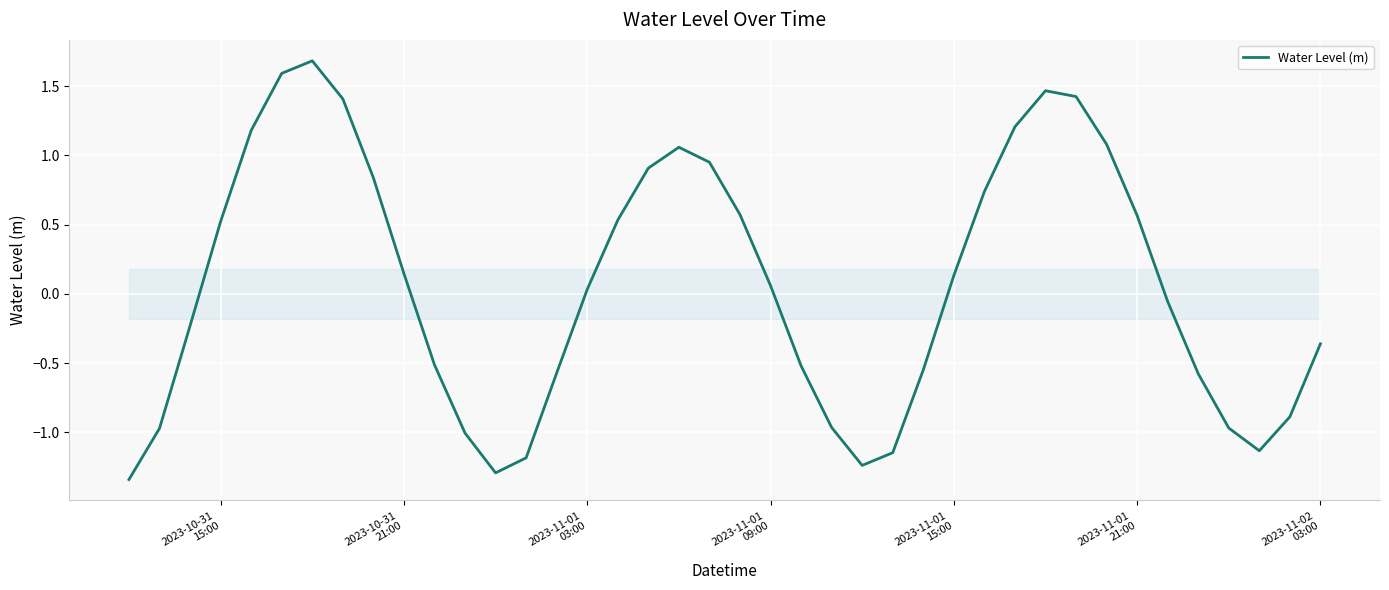

How many values are above zero?

21